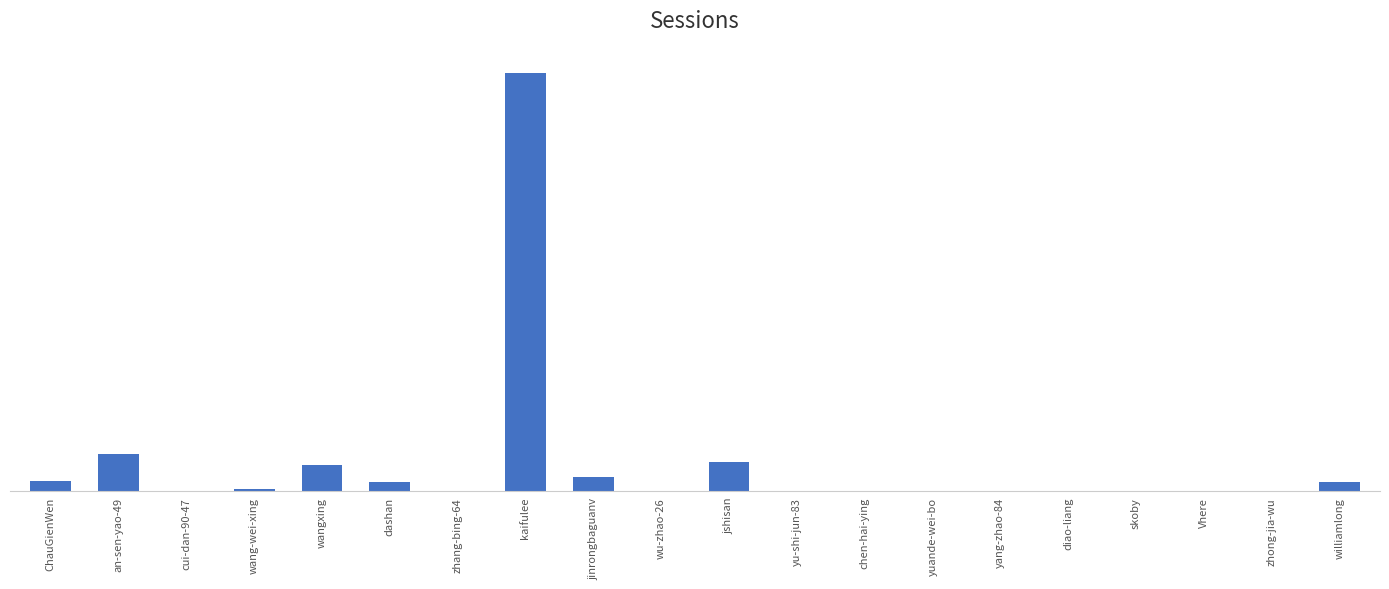

Are the bars horizontal?

No